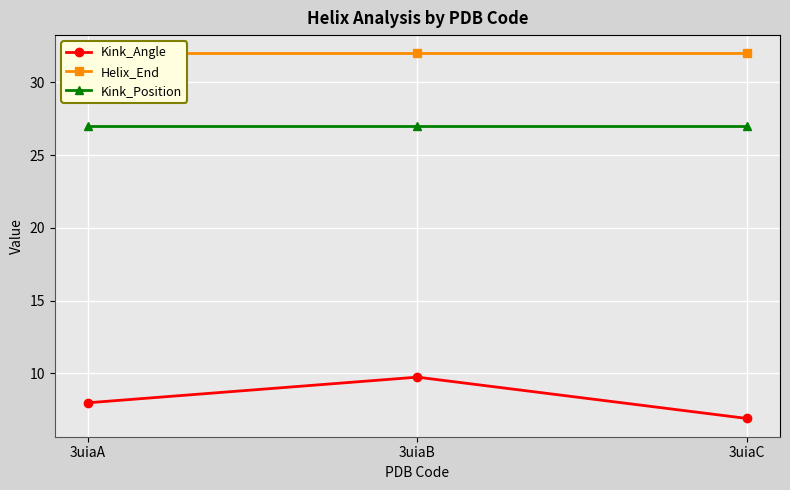

Which category has the lowest value in the Helix_End series?

3uiaA